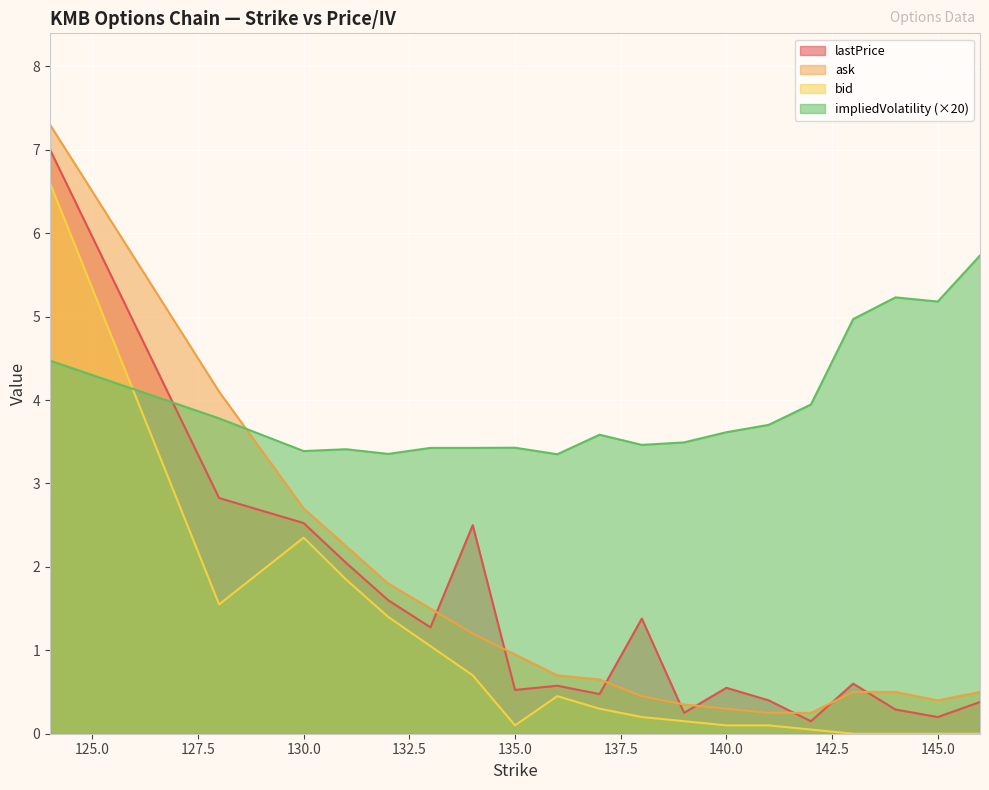

Which has a higher value, 128 or 145?

128